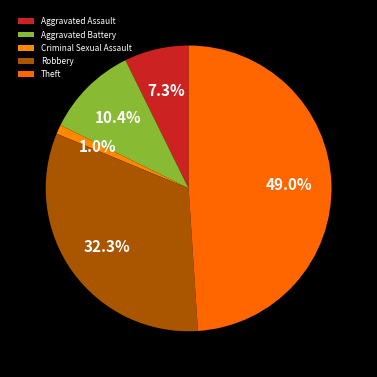

Which category has the smallest portion of the pie?

Criminal Sexual Assault